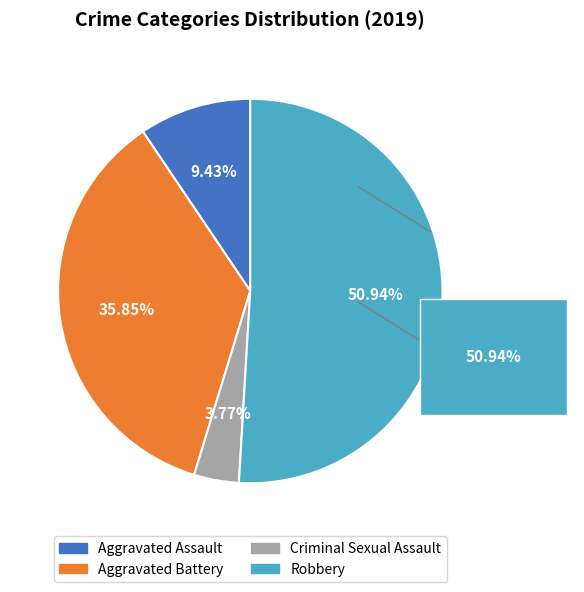

Which category has the biggest portion of the pie?

Robbery